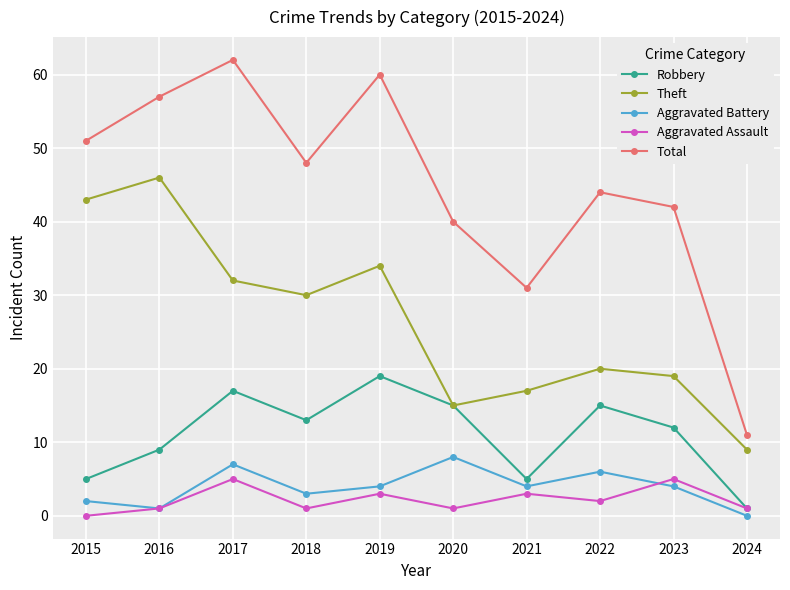

At how many categories does at least one series exceed 22?

9